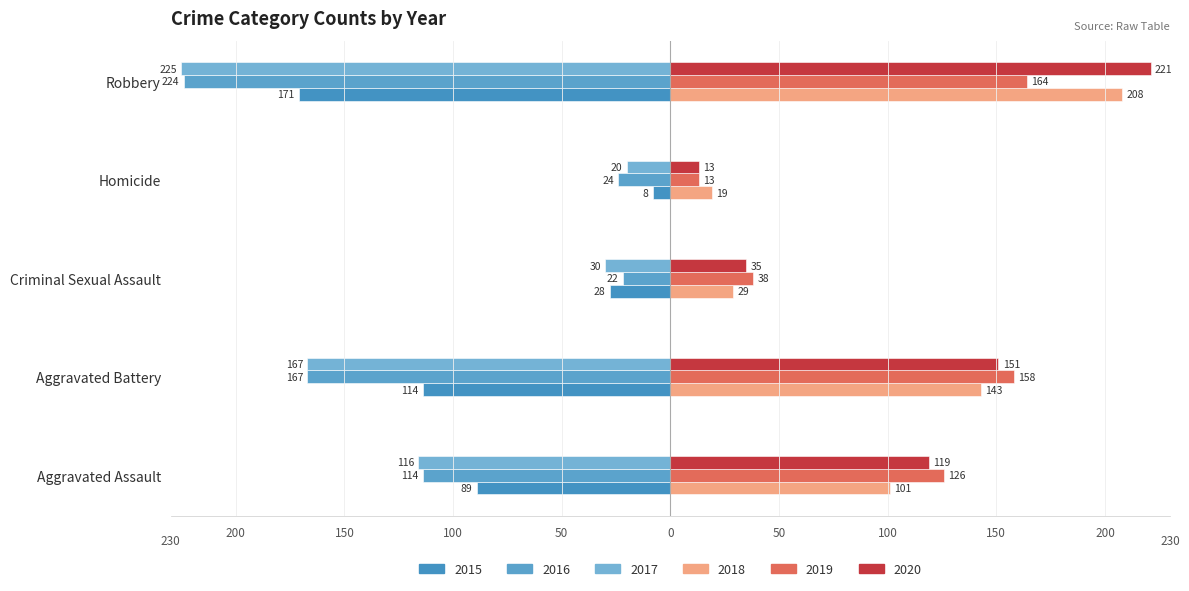

How many series are shown in this chart?

6